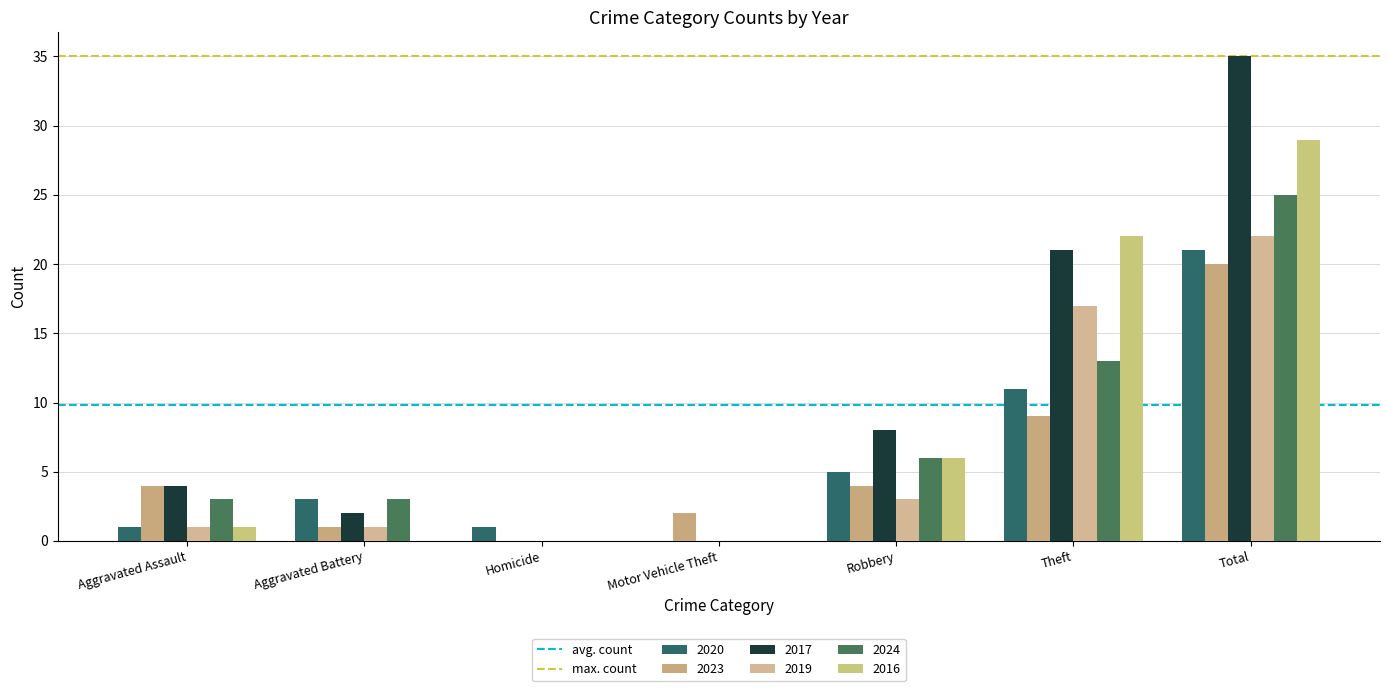

What is the maximum value shown in the chart?

35